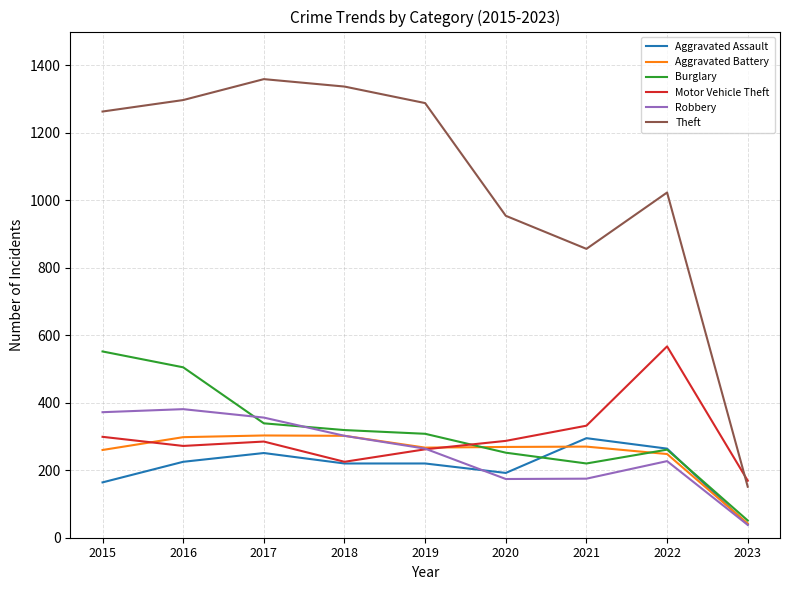

How many lines are shown in the chart?

6